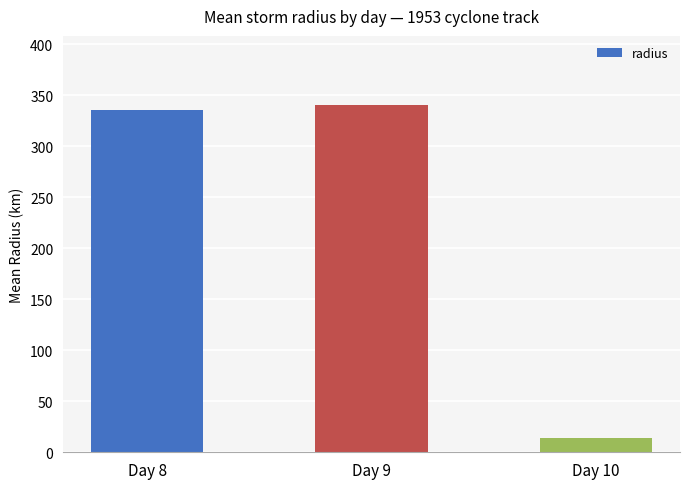

Is it true that the value at Day 9 is 340.3?

True